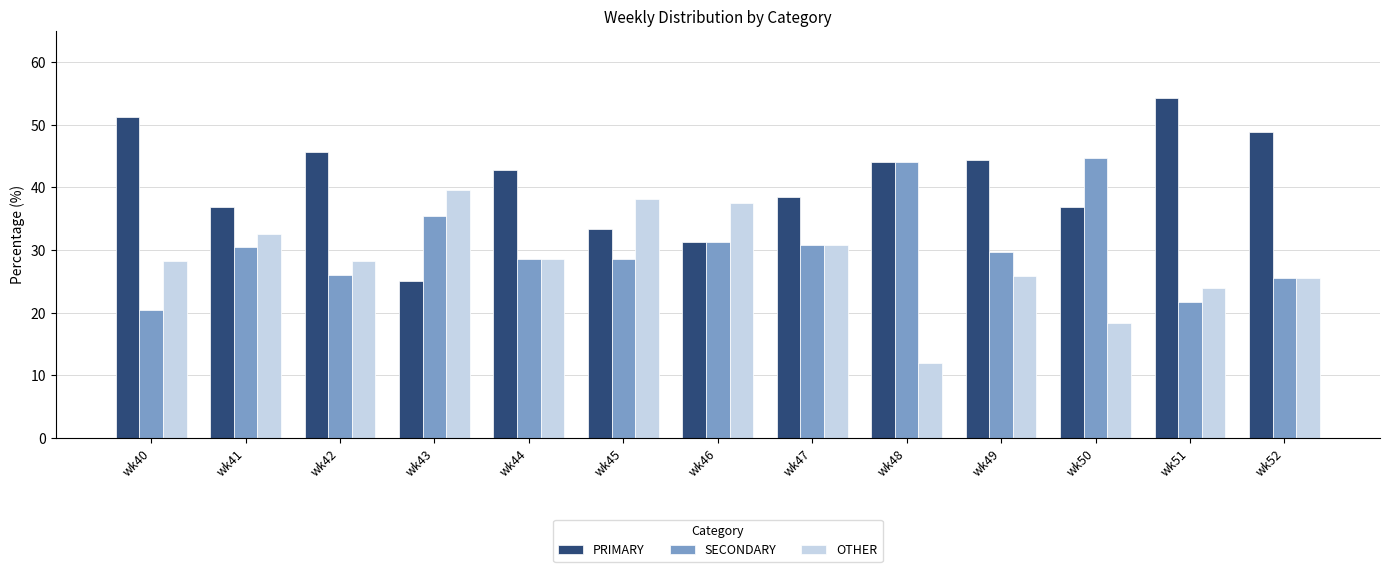

True or false: OTHER has a value of 39.4 at wk51.

False